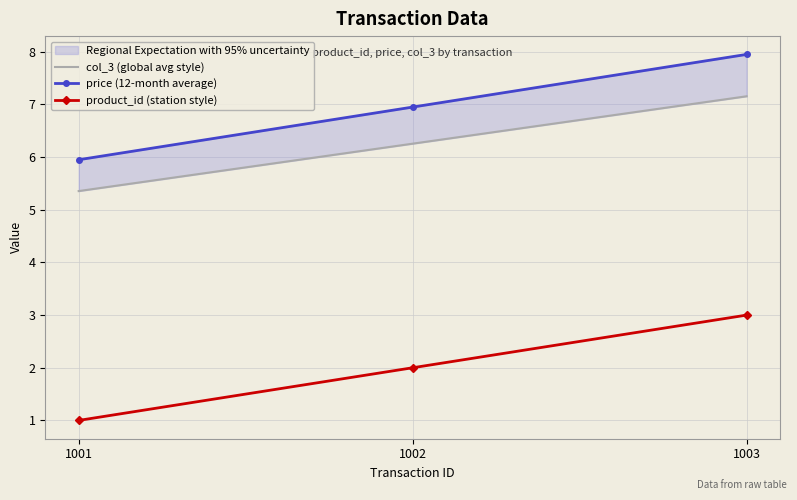

How many categories are shown in the chart?

3